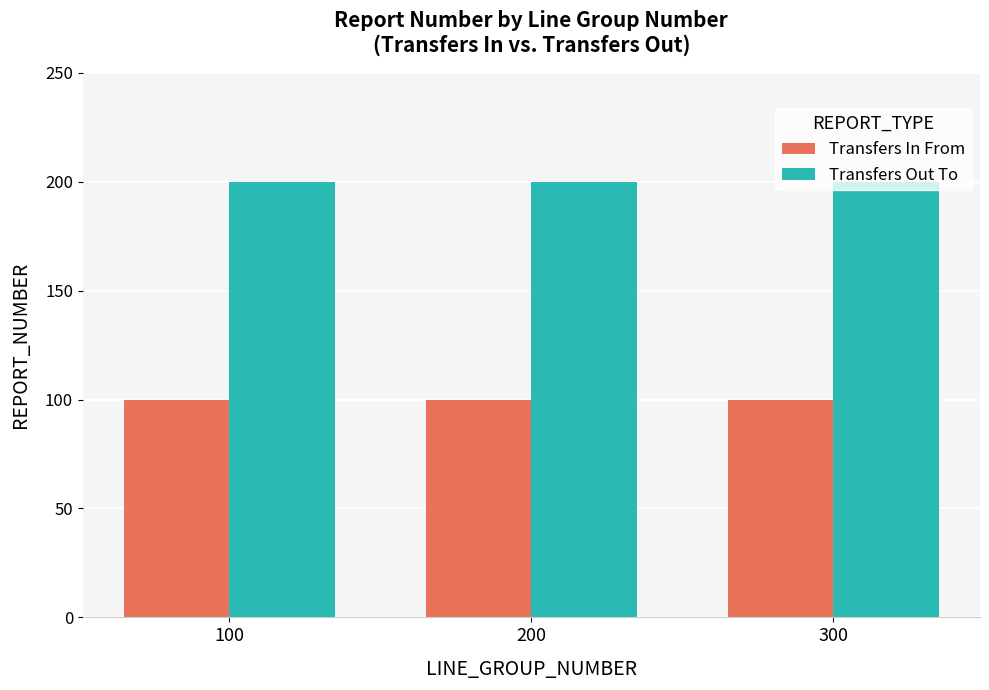

Which series has the largest total across all categories?

Transfers Out To